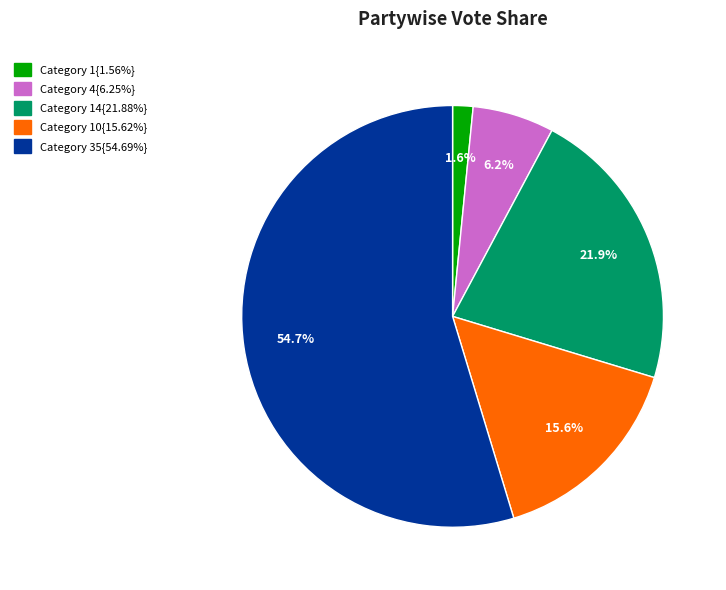

Is there any slice that represents more than half of the pie?

Yes